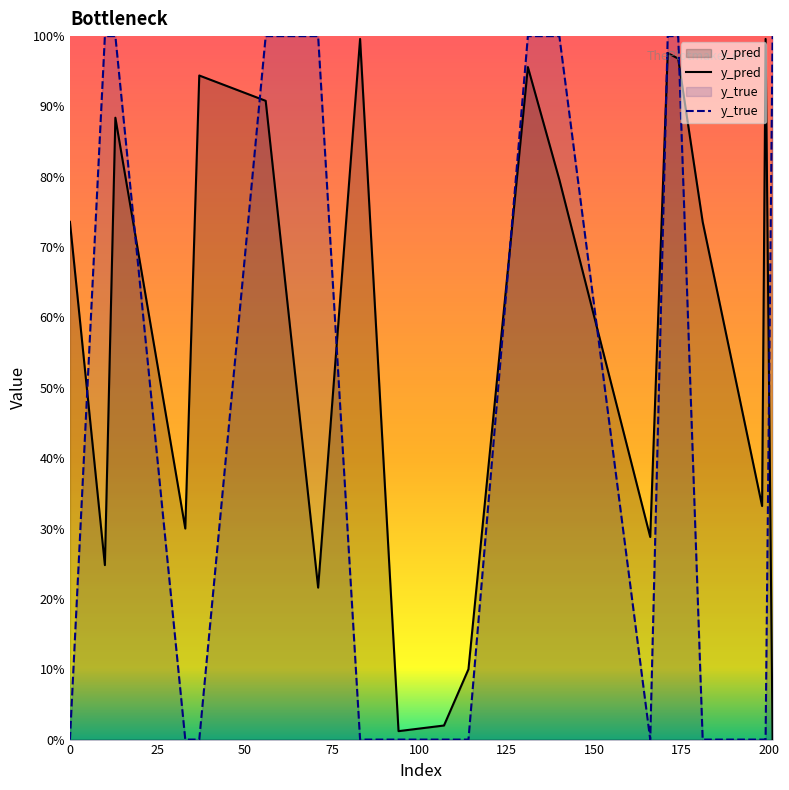

At how many categories does at least one series exceed 0?

20